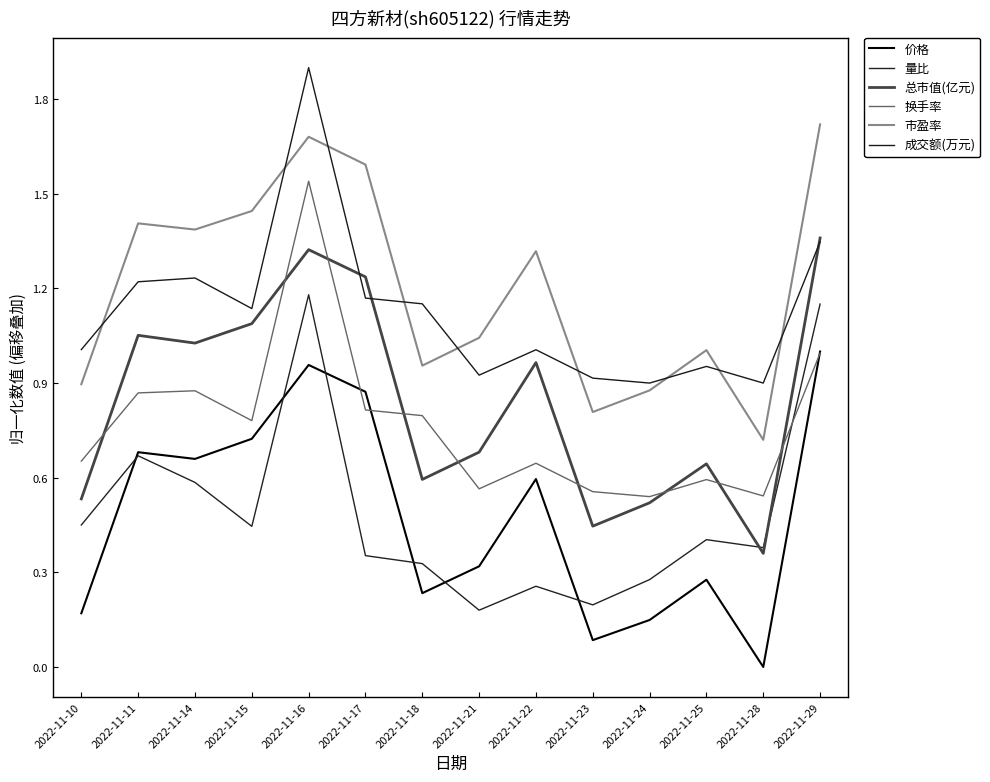

Where does the 成交额(万元) series first go above 1?

2022-11-10